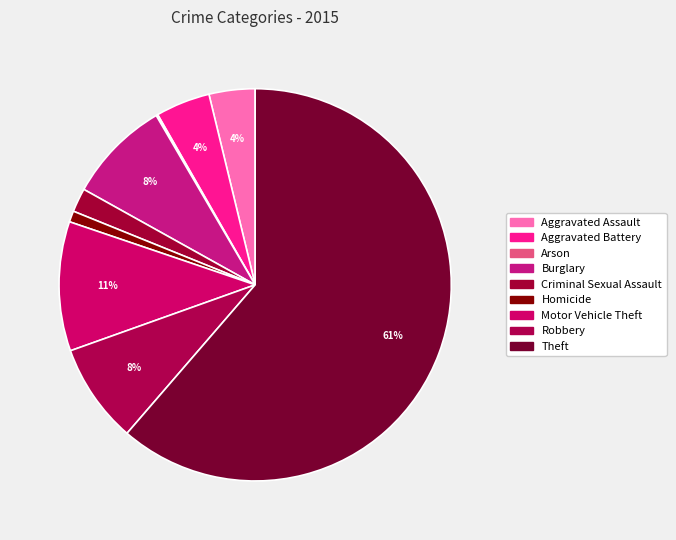

How many segments does this pie chart have?

9